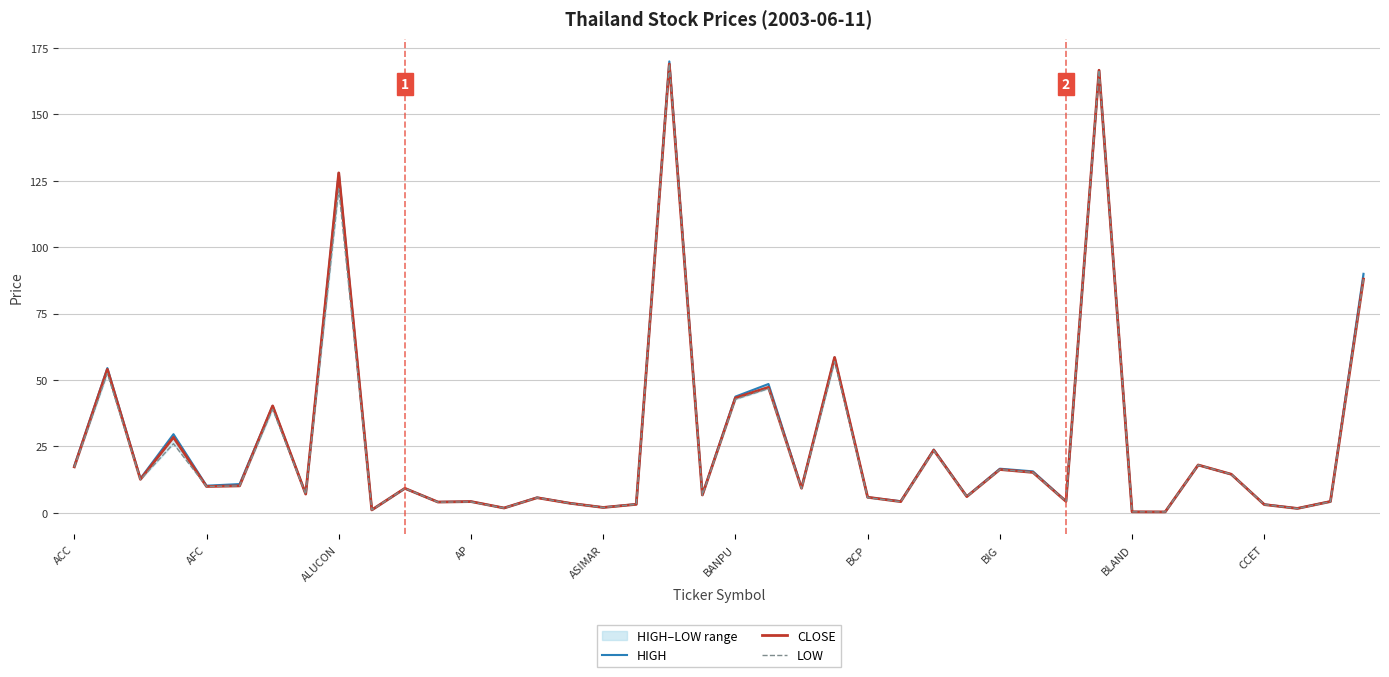

What is the value of the LOW point at the 14th from the left?

1.8